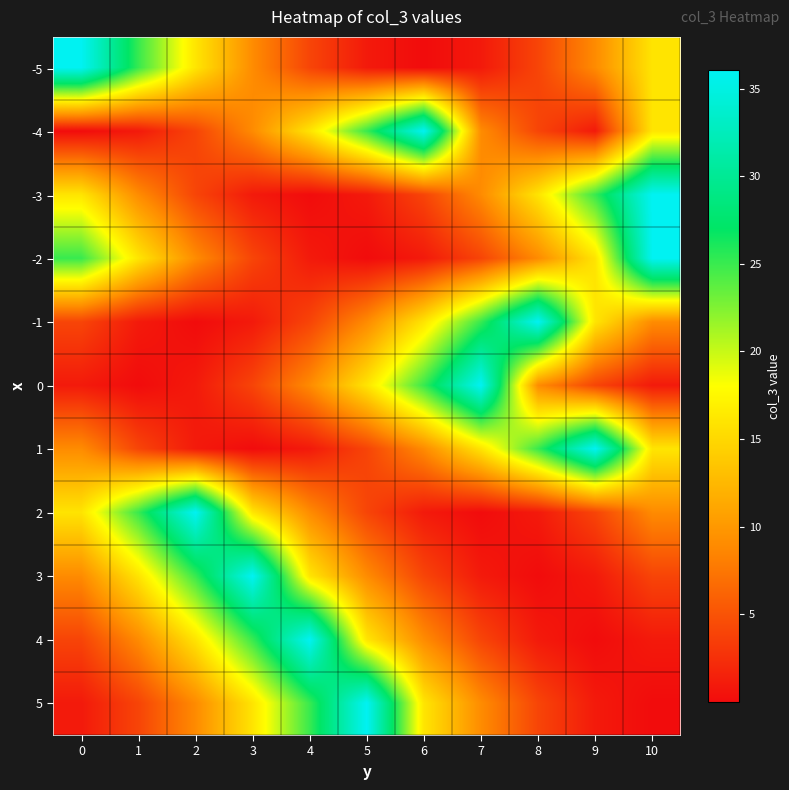

Which has a higher value, 9 or 6?

9